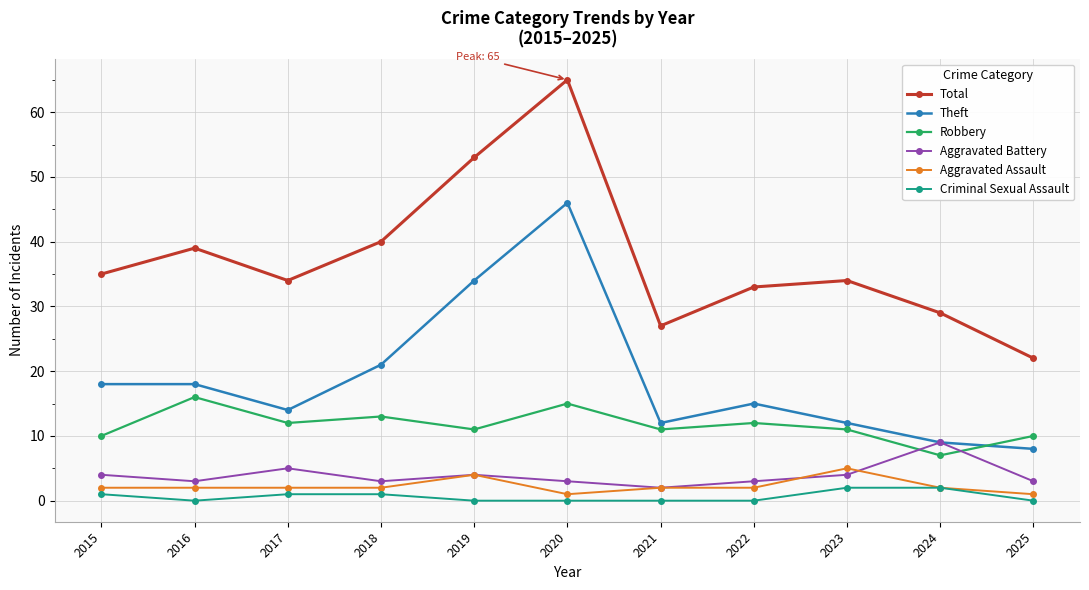

True or false: Robbery has more than 2 interior local peaks.

True